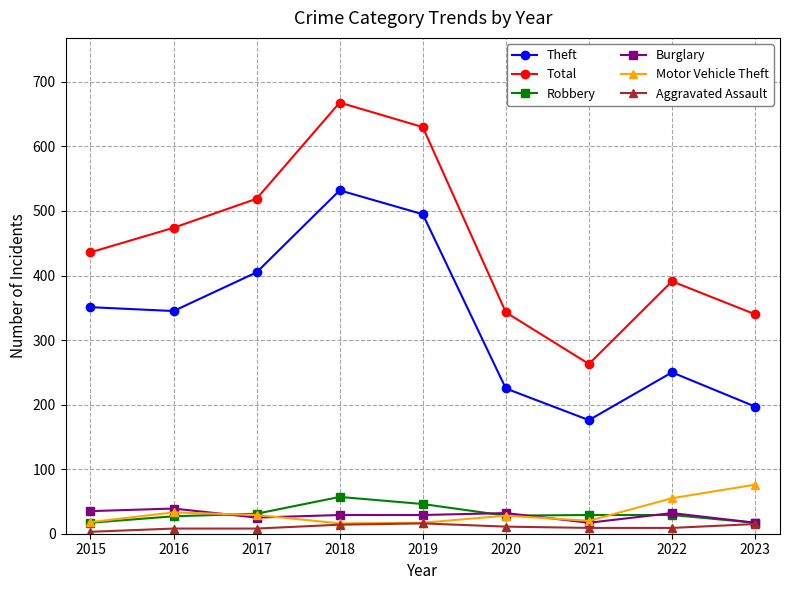

At which category is the sum across all series the highest?

2018